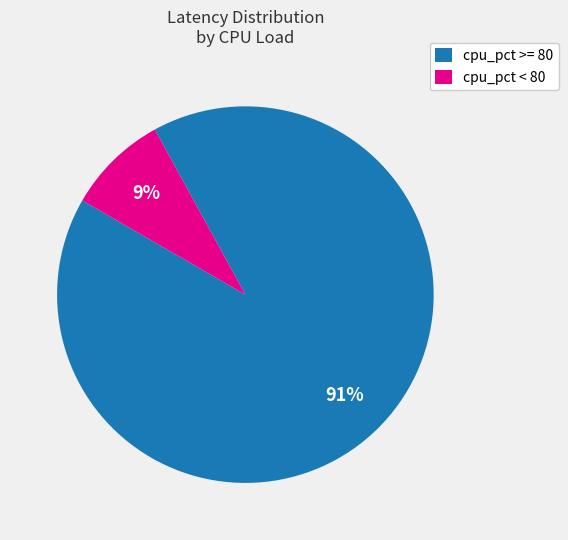

How many slices are in this pie chart?

2